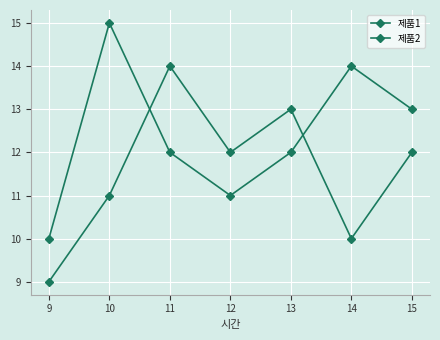

What is the difference between the second highest and second lowest values in the 제품2 series?

3